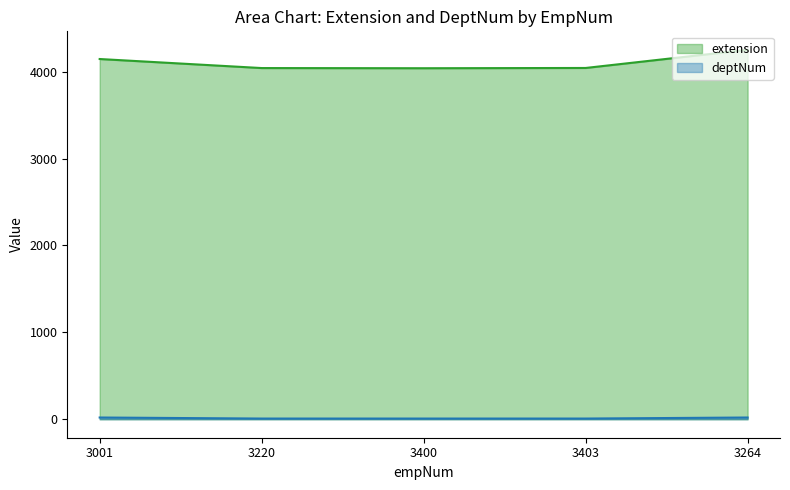

At how many categories does at least one series exceed 948?

5